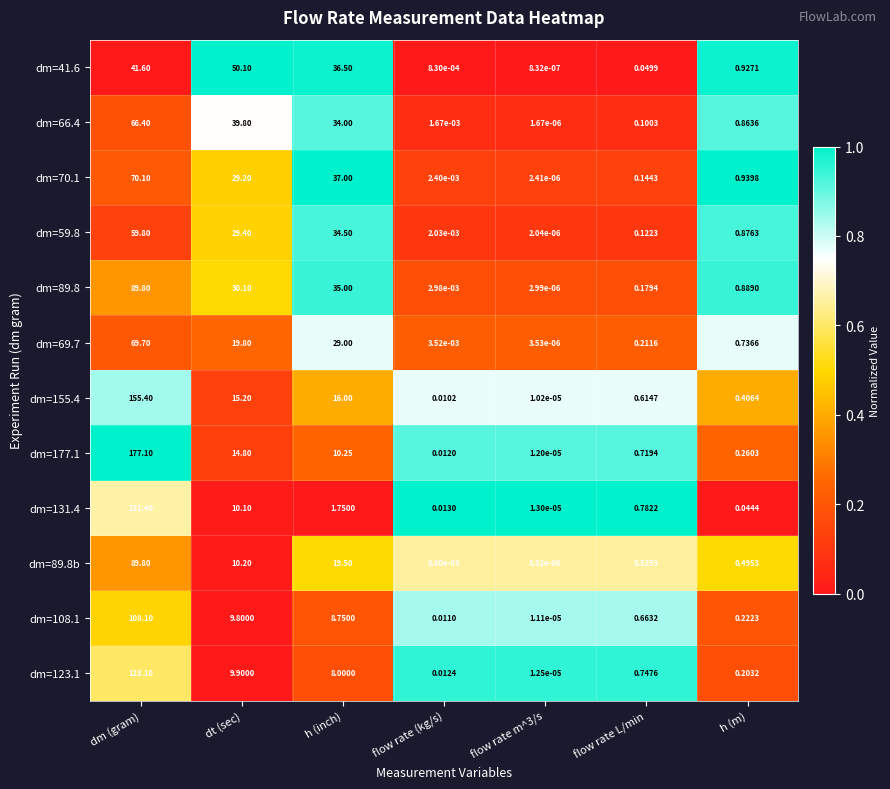

At which label is dm=41.6 closest to 25?

h (inch)